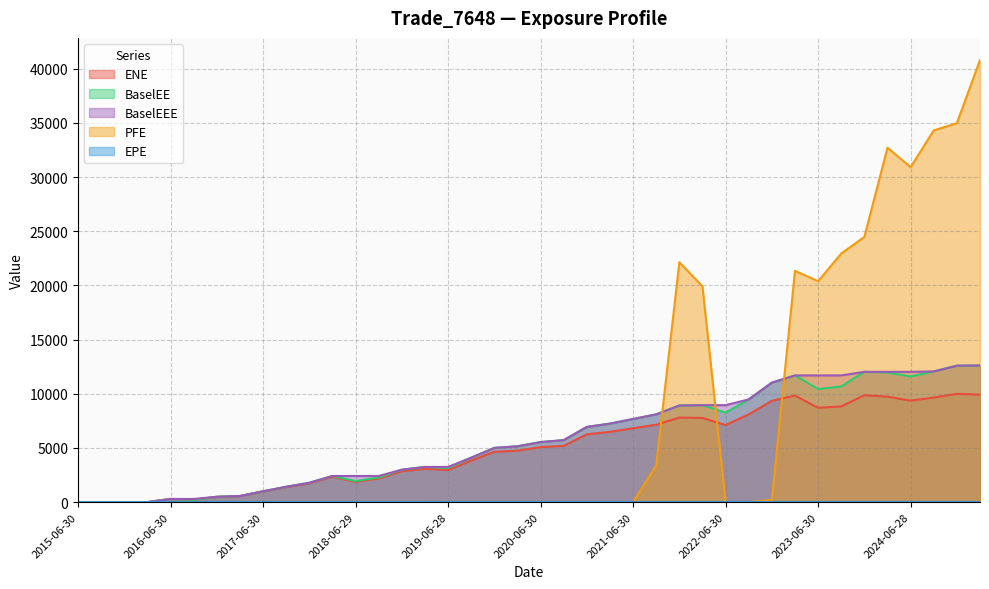

Reading left to right, extract all data points from this chart.

ENE: 2015-06-30=0.0	2015-09-30=0.0	2015-12-31=0.0	2016-03-31=0.0	2016-06-30=288.1	2016-09-30=214.7	2016-12-30=481.3	2017-03-31=553.6	2017-06-30=977.1	2017-09-29=1381.7	2017-12-29=1731.6	2018-03-29=2333.2	2018-06-29=1873.6	2018-09-28=2179.7	2018-12-31=2847.3	2019-03-29=3071.4	2019-06-28=2961.7	2019-09-30=3829.8	2019-12-31=4640.8	2020-03-31=4745.1	2020-06-30=5069.7	2020-09-30=5194.9	2020-12-31=6256.6	2021-03-31=6482.6	2021-06-30=6814.6	2021-09-30=7138.9	2021-12-30=7797.2	2022-03-31=7764.0	2022-06-30=7107.4	2022-09-30=8095.4	2022-12-30=9342.6	2023-03-31=9826.4	2023-06-30=8701.4	2023-09-29=8829.1	2023-12-29=9861.2	2024-03-28=9727.6	2024-06-28=9360.1	2024-09-30=9648.0	2024-12-31=9988.0	2025-03-31=9917.6
EPE: 2015-06-30=0.0	2015-09-30=0.3	2015-12-31=0.5	2016-03-31=0.8	2016-06-30=1.0	2016-09-30=1.3	2016-12-30=1.5	2017-03-31=1.8	2017-06-30=2.0	2017-09-29=2.2	2017-12-29=2.5	2018-03-29=2.7	2018-06-29=3.0	2018-09-28=3.2	2018-12-31=3.5	2019-03-29=3.7	2019-06-28=4.0	2019-09-30=4.3	2019-12-31=4.5	2020-03-31=4.8	2020-06-30=5.0	2020-09-30=5.3	2020-12-31=5.5	2021-03-31=5.8	2021-06-30=6.0	2021-09-30=6.3	2021-12-30=6.5	2022-03-31=6.8	2022-06-30=7.0	2022-09-30=7.3	2022-12-30=7.5	2023-03-31=7.8	2023-06-30=8.0	2023-09-29=8.2	2023-12-29=8.5	2024-03-28=8.7	2024-06-28=9.0	2024-09-30=9.3	2024-12-31=9.5	2025-03-31=9.8
BaselEE: 2015-06-30=0.0	2015-09-30=0.0	2015-12-31=0.0	2016-03-31=0.0	2016-06-30=289.6	2016-09-30=216.4	2016-12-30=486.7	2017-03-31=561.6	2017-06-30=994.7	2017-09-29=1413.0	2017-12-29=1779.2	2018-03-29=2408.5	2018-06-29=1943.3	2018-09-28=2274.2	2018-12-31=2989.4	2019-03-29=3243.6	2019-06-28=3146.6	2019-09-30=4097.6	2019-12-31=5000.0	2020-03-31=5147.5	2020-06-30=5537.3	2020-09-30=5716.9	2020-12-31=6937.5	2021-03-31=7241.2	2021-06-30=7669.0	2021-09-30=8097.4	2021-12-30=8913.4	2022-03-31=8944.8	2022-06-30=8252.3	2022-09-30=9475.9	2022-12-30=11023.6	2023-03-31=11687.8	2023-06-30=10432.9	2023-09-29=10673.4	2023-12-29=12019.5	2024-03-28=11953.4	2024-06-28=11597.8	2024-09-30=12057.3	2024-12-31=12587.4	2025-03-31=12601.6
PFE: 2015-06-30=0.0	2015-09-30=0.0	2015-12-31=0.0	2016-03-31=0.0	2016-06-30=0.0	2016-09-30=0.0	2016-12-30=0.0	2017-03-31=0.0	2017-06-30=0.0	2017-09-29=0.0	2017-12-29=0.0	2018-03-29=0.0	2018-06-29=0.0	2018-09-28=0.0	2018-12-31=0.0	2019-03-29=0.0	2019-06-28=0.0	2019-09-30=0.0	2019-12-31=0.0	2020-03-31=0.0	2020-06-30=0.0	2020-09-30=0.0	2020-12-31=0.0	2021-03-31=0.0	2021-06-30=0.0	2021-09-30=3378.4	2021-12-30=22140.4	2022-03-31=19907.5	2022-06-30=0.0	2022-09-30=0.0	2022-12-30=198.7	2023-03-31=21342.0	2023-06-30=20385.6	2023-09-29=22936.8	2023-12-29=24474.0	2024-03-28=32712.2	2024-06-28=30910.1	2024-09-30=34303.4	2024-12-31=34967.7	2025-03-31=40801.3
BaselEEE: 2015-06-30=0.0	2015-09-30=0.0	2015-12-31=0.0	2016-03-31=0.0	2016-06-30=289.6	2016-09-30=289.6	2016-12-30=486.7	2017-03-31=561.6	2017-06-30=994.7	2017-09-29=1413.0	2017-12-29=1779.2	2018-03-29=2408.5	2018-06-29=2408.5	2018-09-28=2408.5	2018-12-31=2989.4	2019-03-29=3243.6	2019-06-28=3243.6	2019-09-30=4097.6	2019-12-31=5000.0	2020-03-31=5147.5	2020-06-30=5537.3	2020-09-30=5716.9	2020-12-31=6937.5	2021-03-31=7241.2	2021-06-30=7669.0	2021-09-30=8097.4	2021-12-30=8913.4	2022-03-31=8944.8	2022-06-30=8944.8	2022-09-30=9475.9	2022-12-30=11023.6	2023-03-31=11687.8	2023-06-30=11687.8	2023-09-29=11687.8	2023-12-29=12019.5	2024-03-28=12019.5	2024-06-28=12019.5	2024-09-30=12057.3	2024-12-31=12587.4	2025-03-31=12601.6